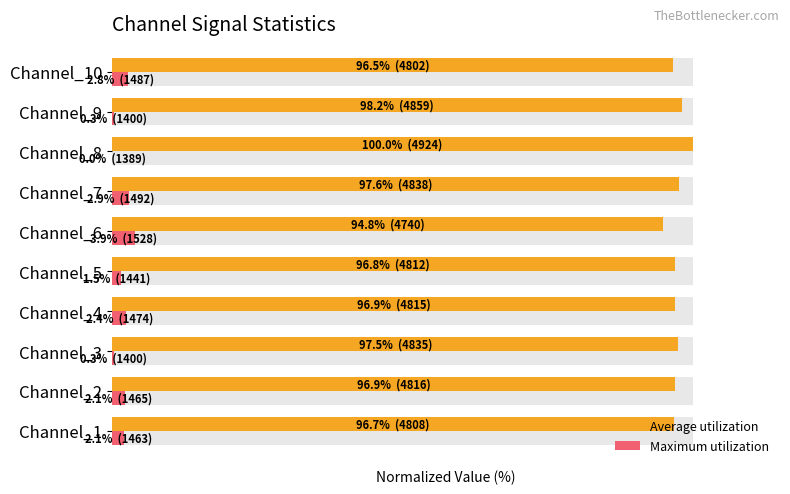

What is the difference between the second highest and minimum values in the Maximum utilization series?

2.9